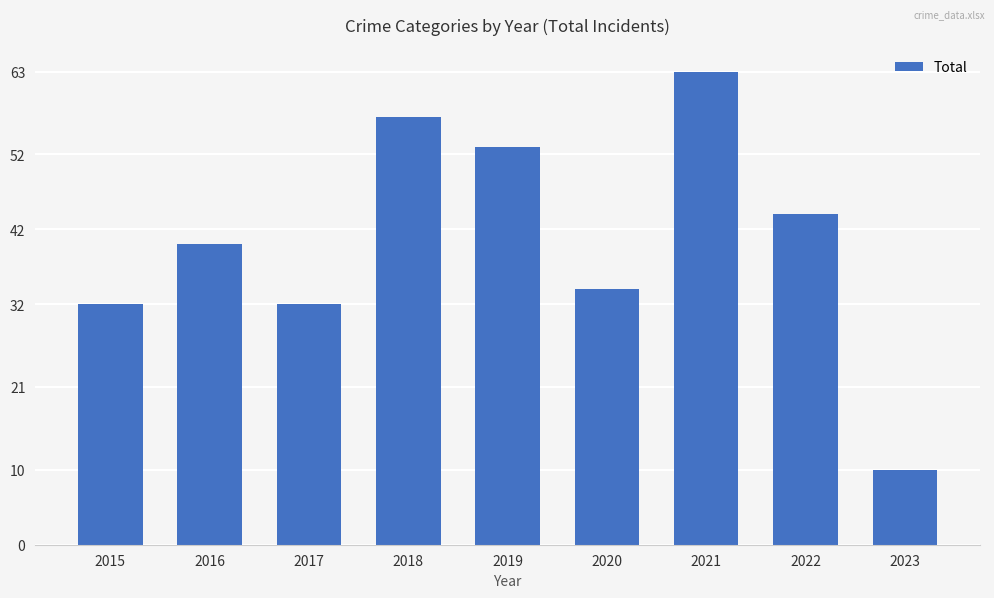

Where is the data nearest to the value 36?

2020